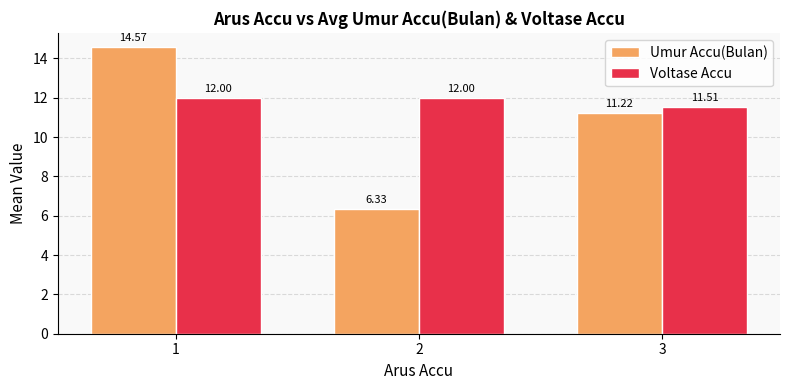

At 2, list the series in order from largest to smallest.

Voltase Accu, Umur Accu(Bulan)